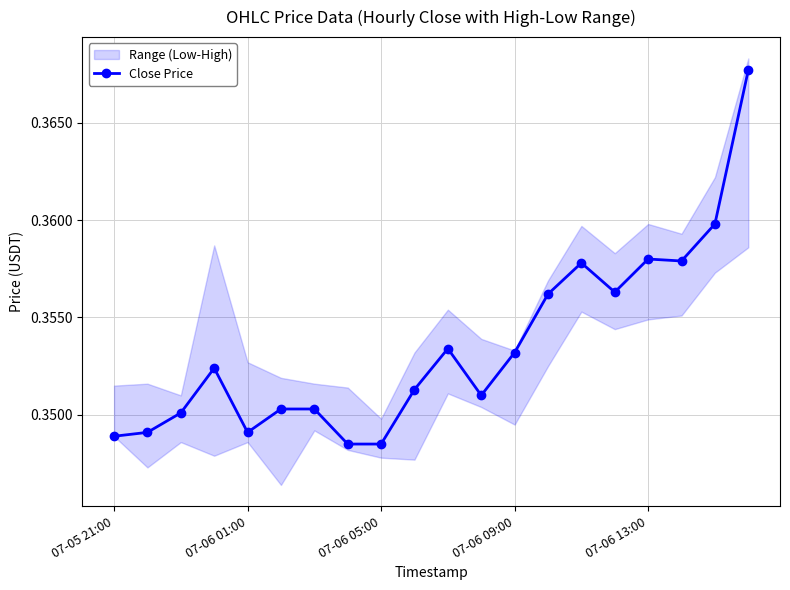

How many interior local valleys (lower than both neighbors) does the data have?

4